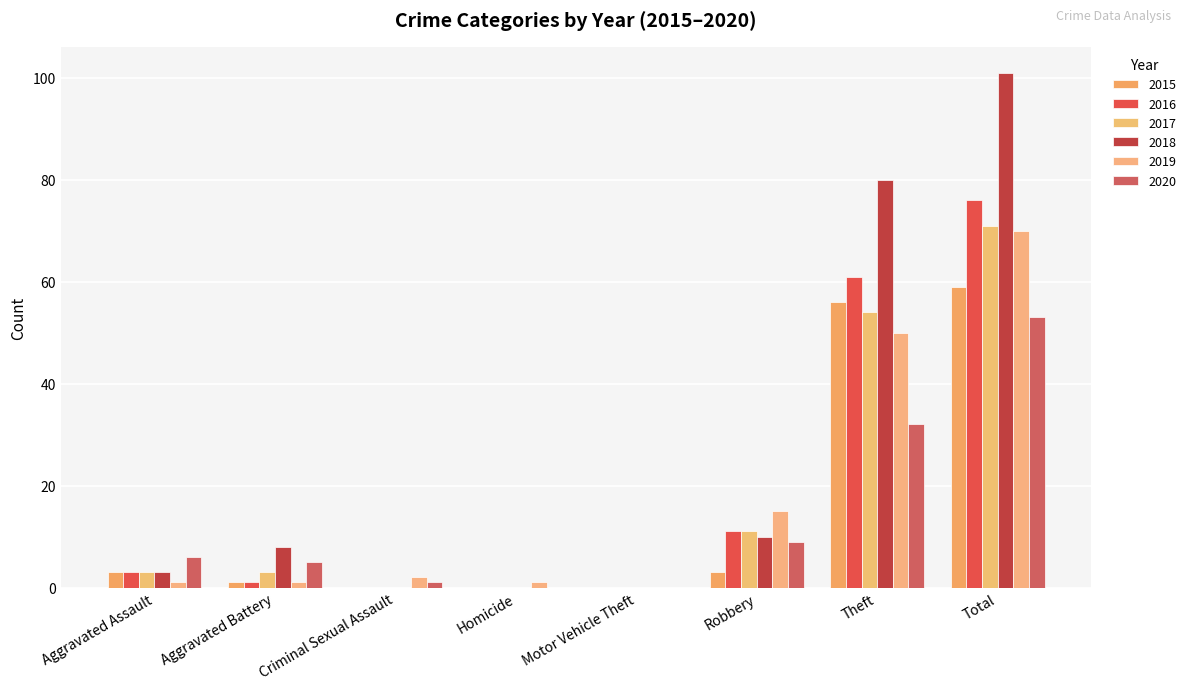

Is the value of 2019 at Total greater than the value of 2015 at Aggravated Assault?

Yes